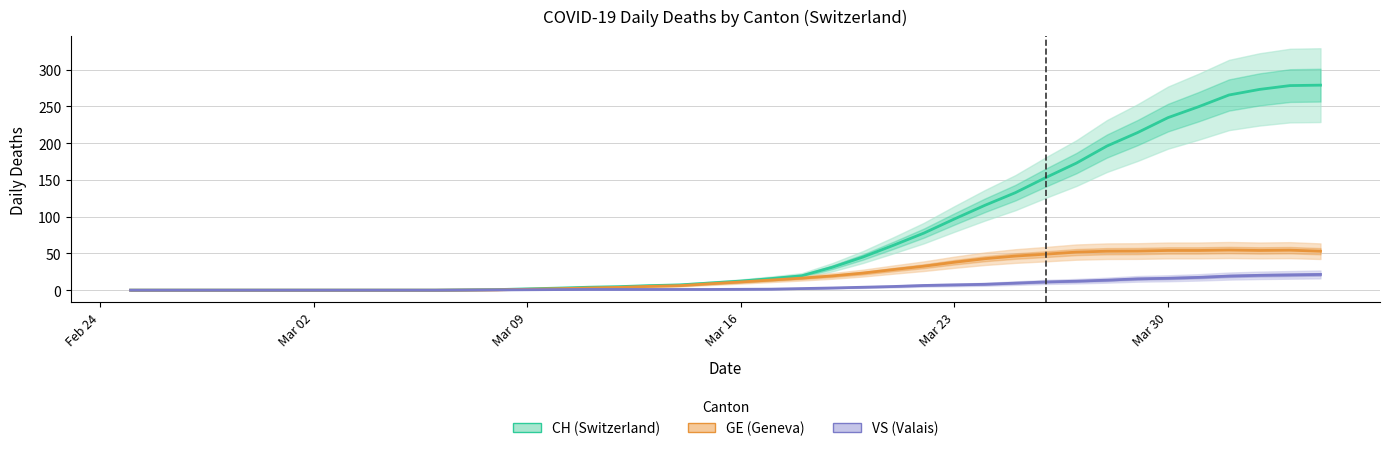

Where does the CH (Switzerland) series first go above 12?

Mar 16